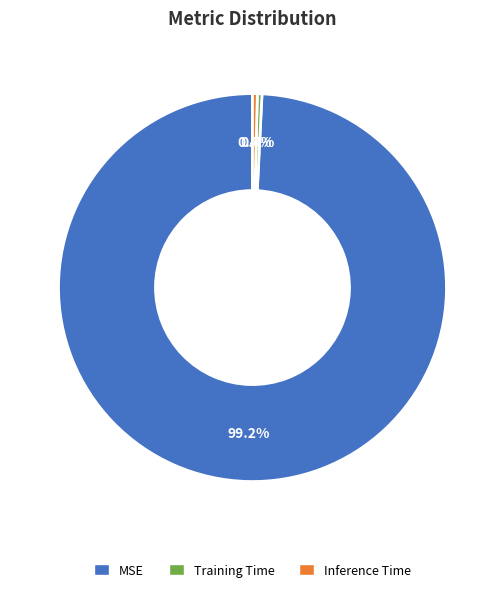

Which slice represents more than half of the pie?

MSE